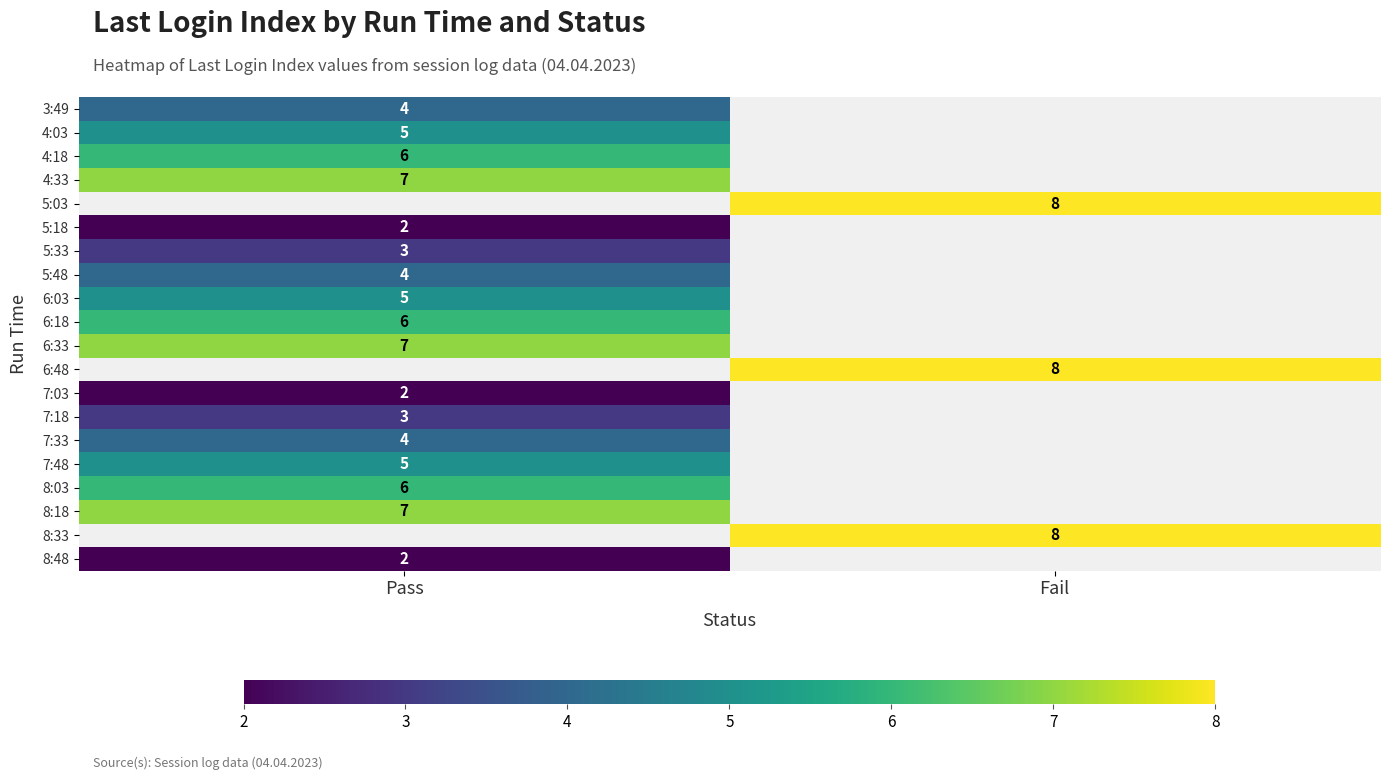

The value of 7:18 at Pass is 2. True or false?

False